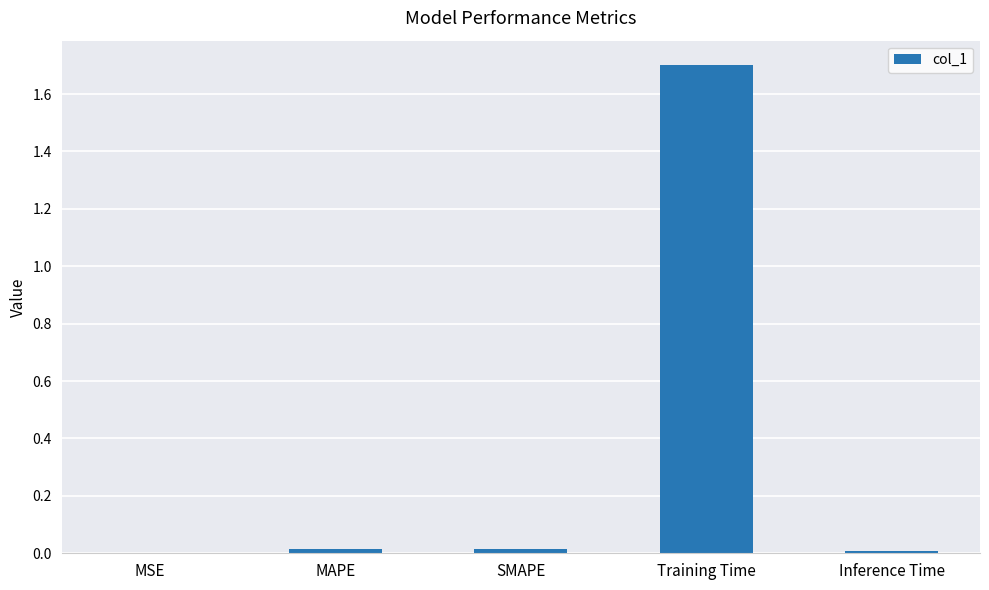

Is it true that the value at Inference Time is 0.0?

True